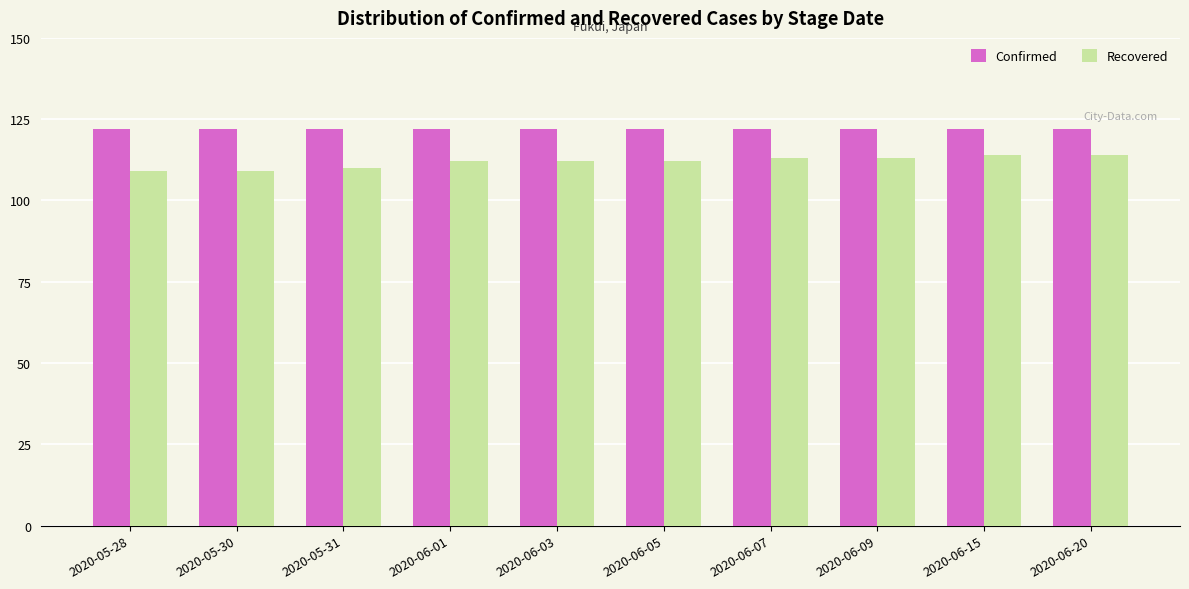

What is the value of the Recovered bar at the 3rd from the left?

110